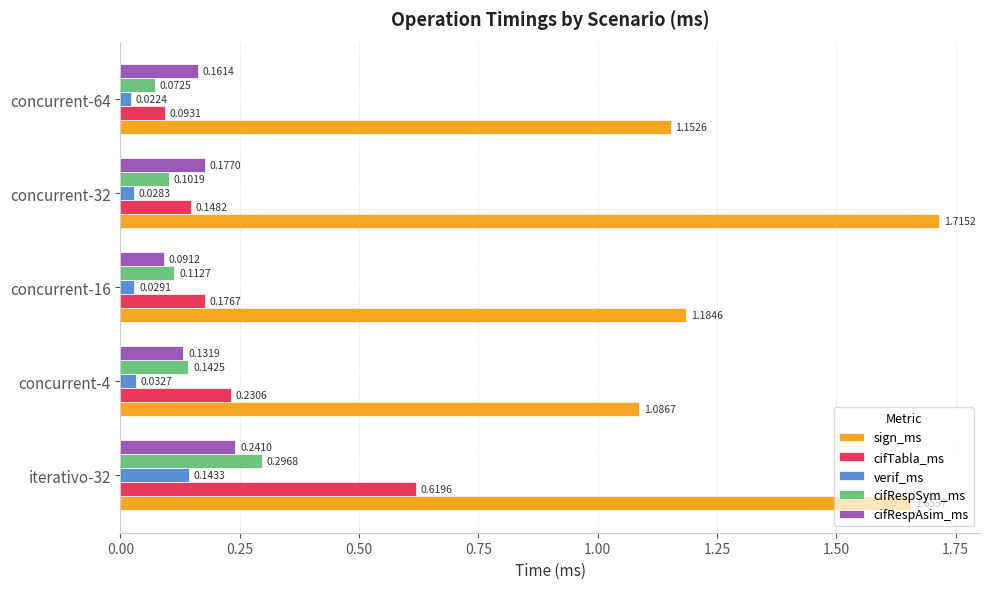

List the labels in order of cifTabla_ms value, largest first.

iterativo-32, concurrent-4, concurrent-16, concurrent-32, concurrent-64